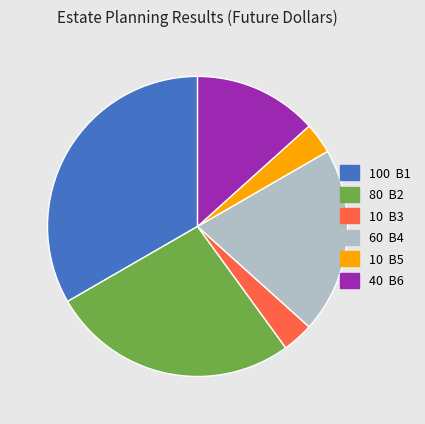

Does any single category account for the majority?

No